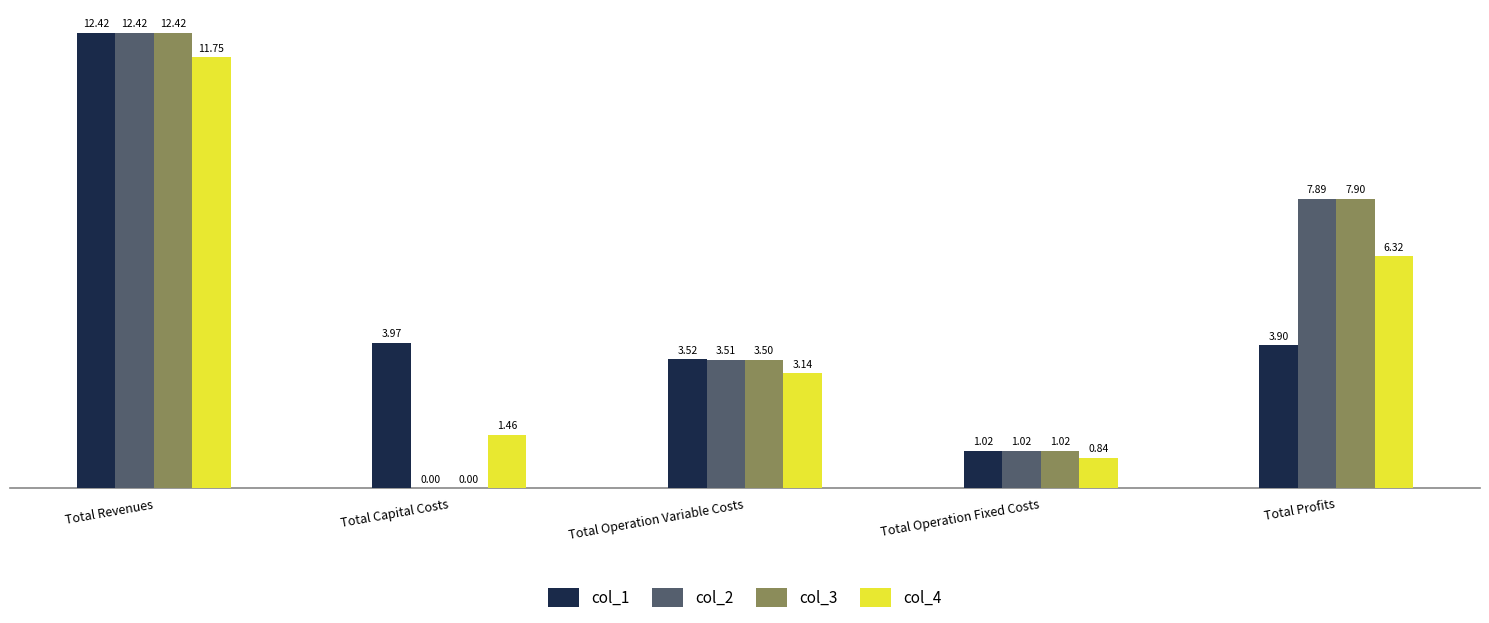

Are the bars horizontal?

No